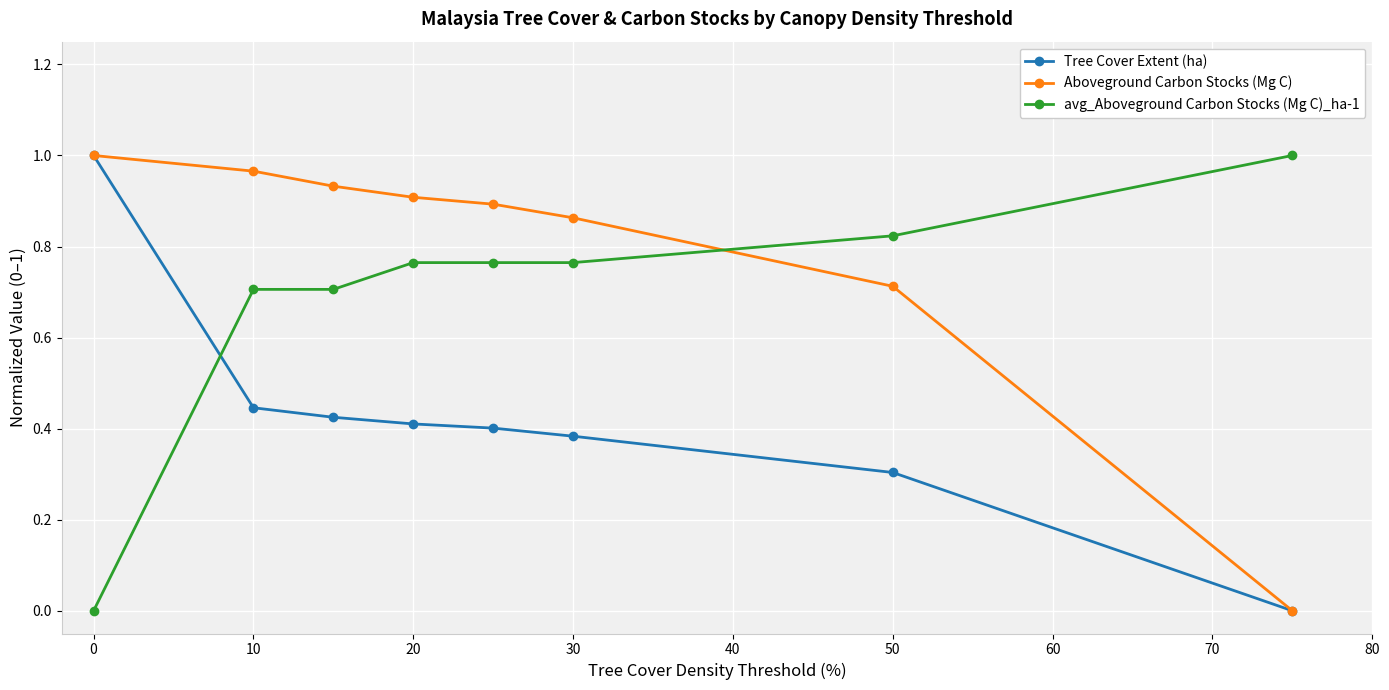

Does the chart display data point markers on the line(s)?

Yes